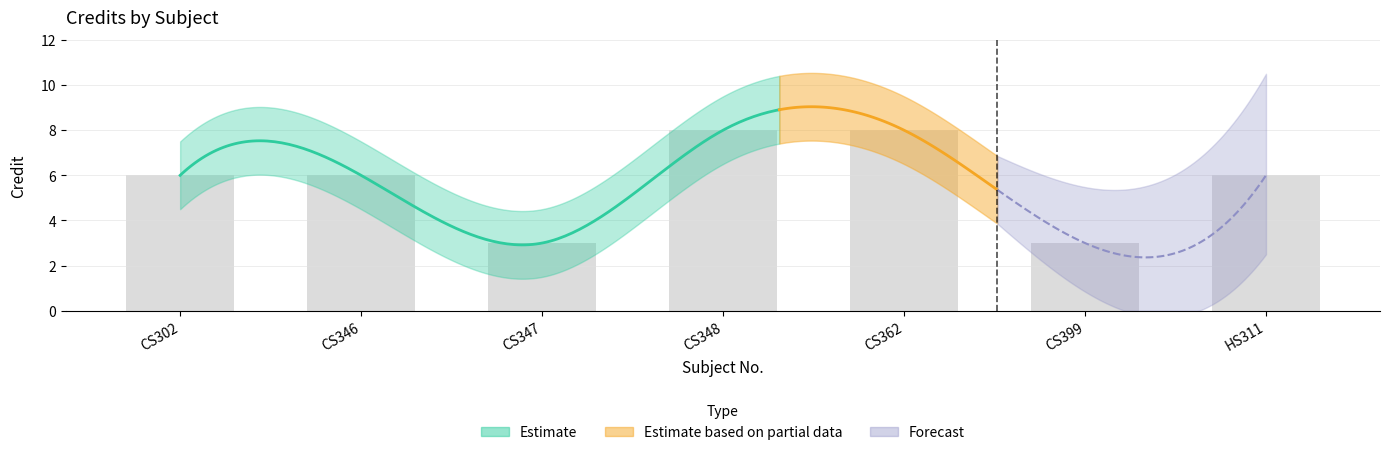

What is the sum of the values at CS302 and HS311?

12